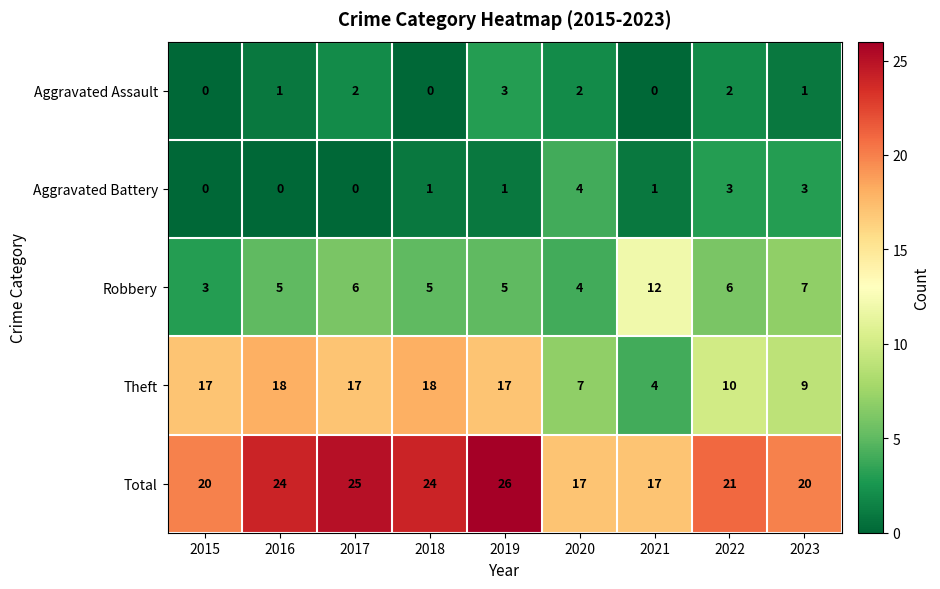

What is the highest value of the Theft series?

18